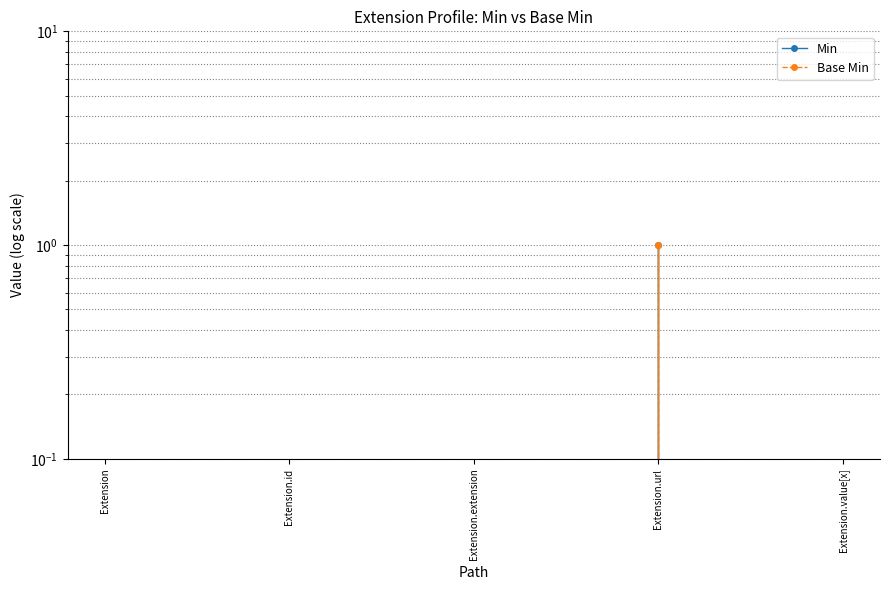

What is the label of the 1st point from the left?

Extension